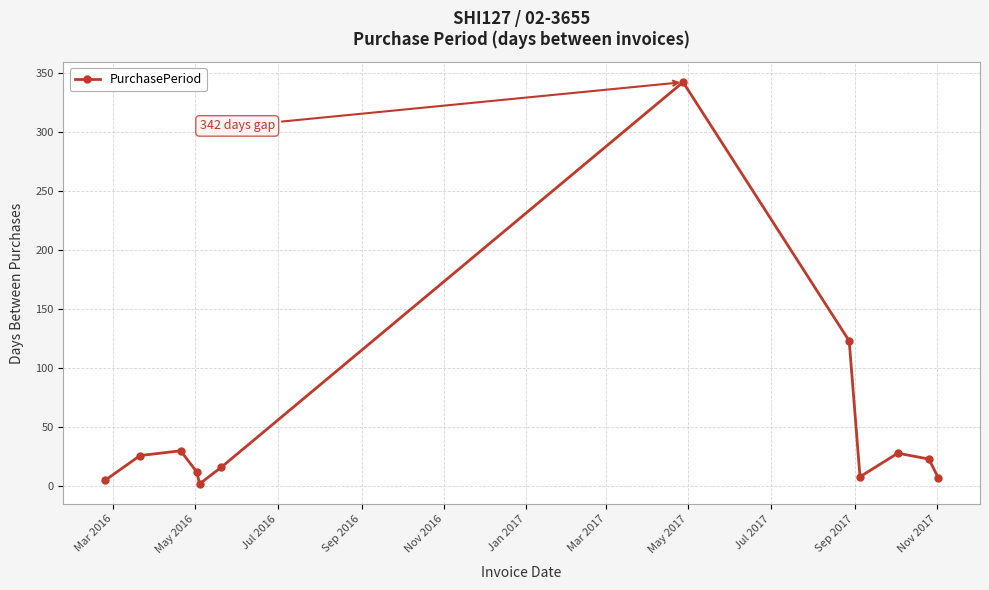

What is the sum of all values?

622